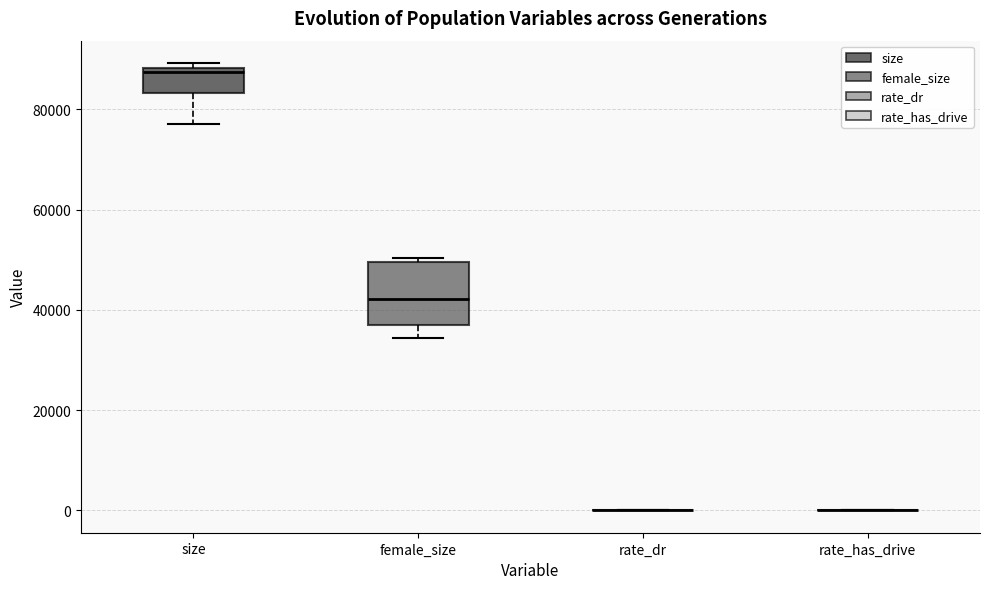

Where does the lower whisker of the box for size end on the y-axis? The values are not printed on the chart, so give them approximately, as read against the axis.

78000